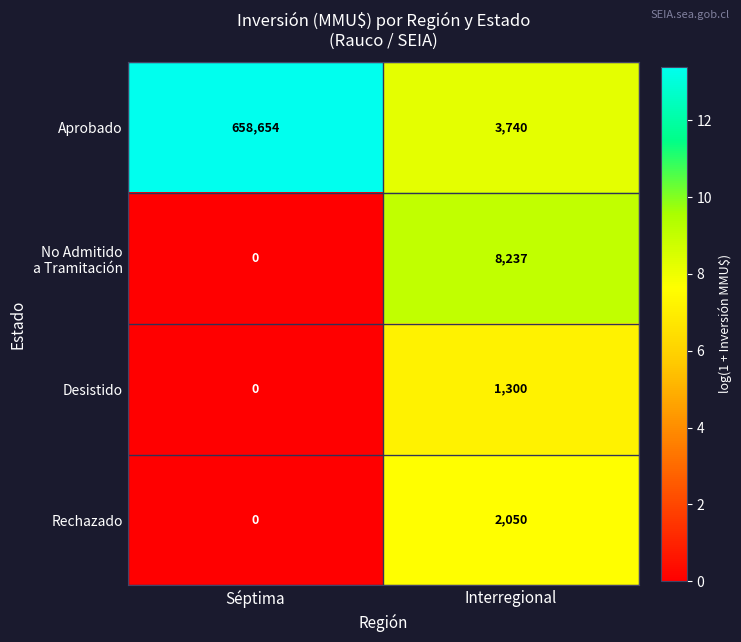

List the labels in order of Aprobado value, smallest first.

Interregional, Séptima